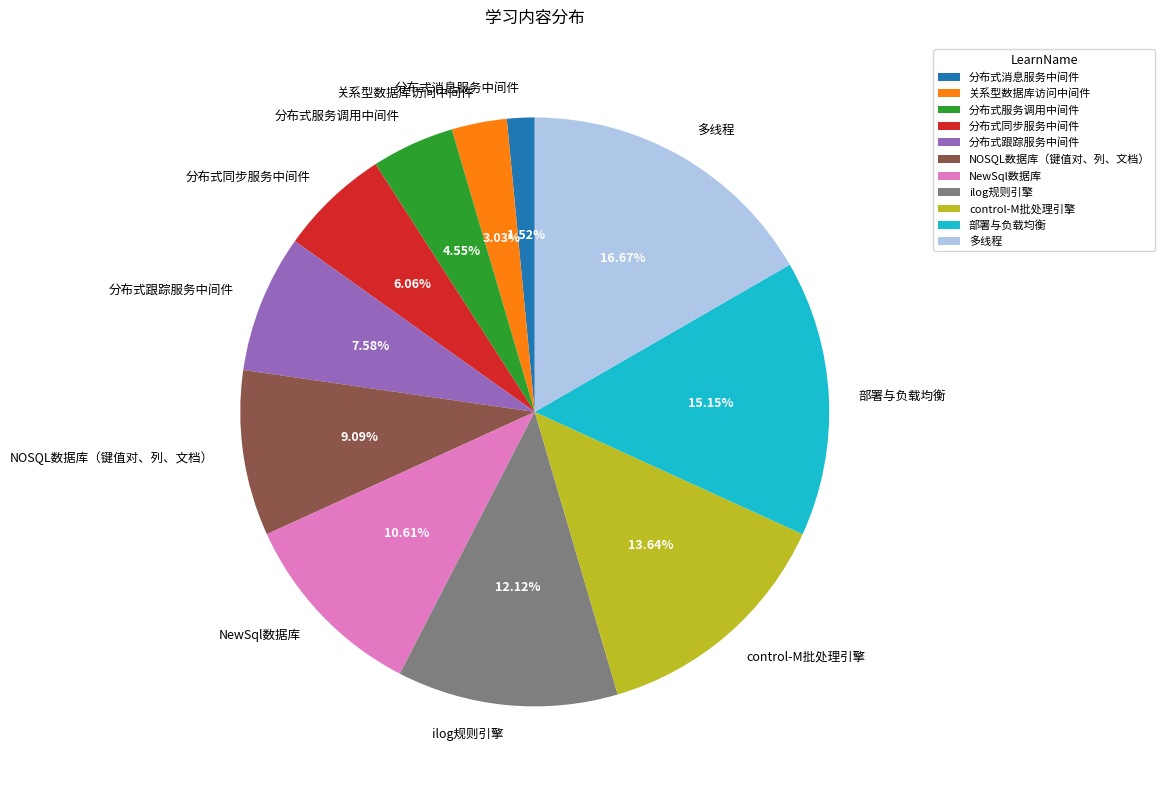

Which slice is the smallest?

分布式消息服务中间件